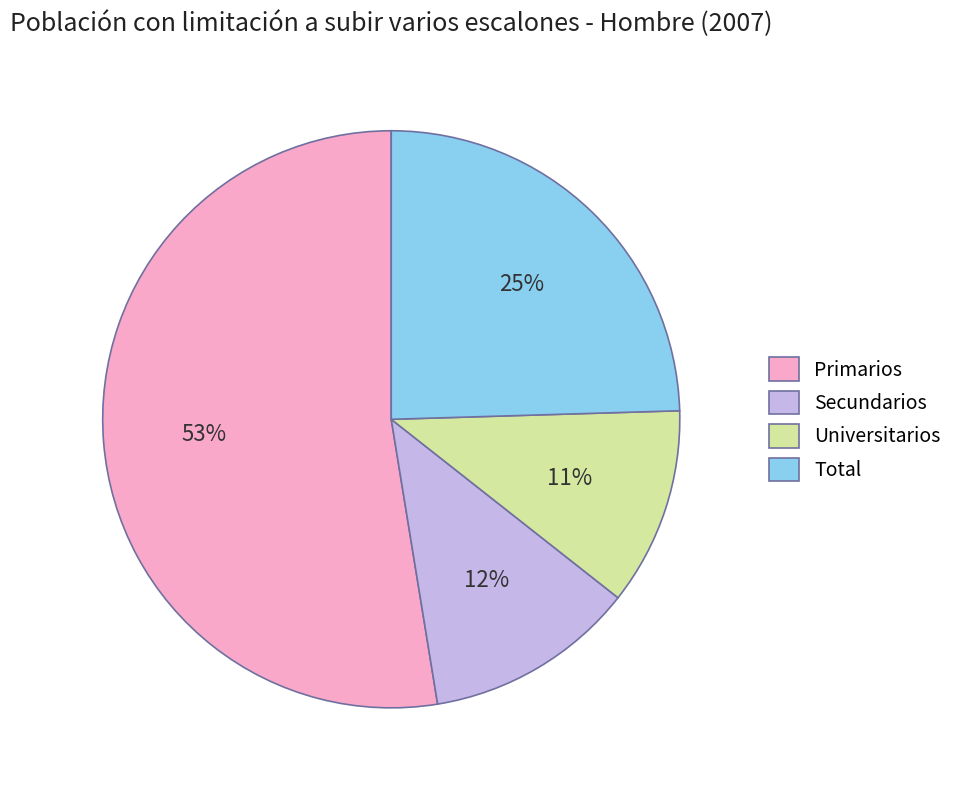

How many slices are in this pie chart?

4